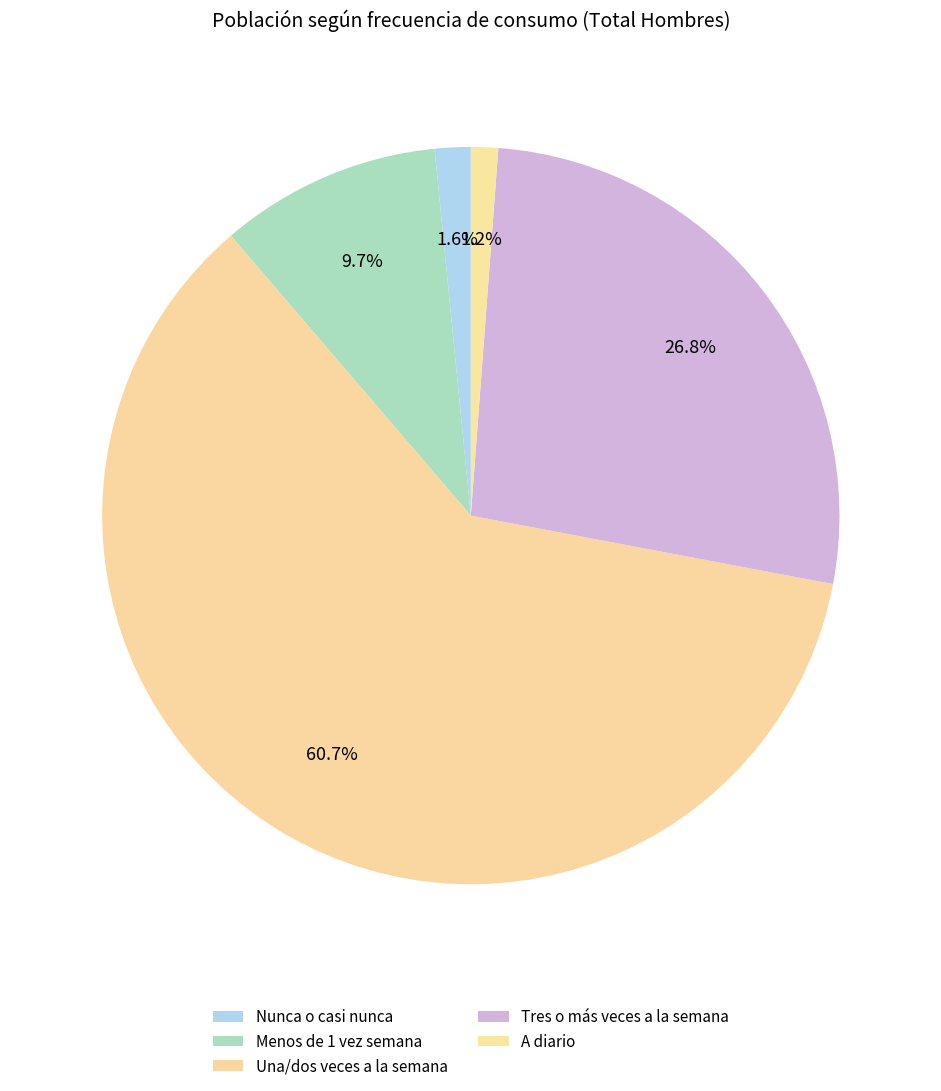

Is there any slice that represents more than half of the pie?

Yes